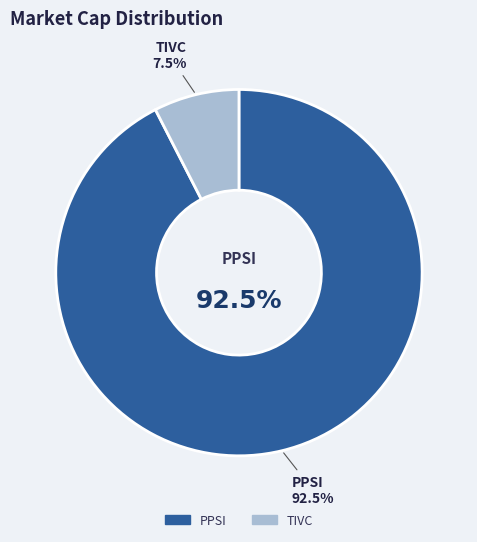

Which has a higher value, PPSI or TIVC?

PPSI